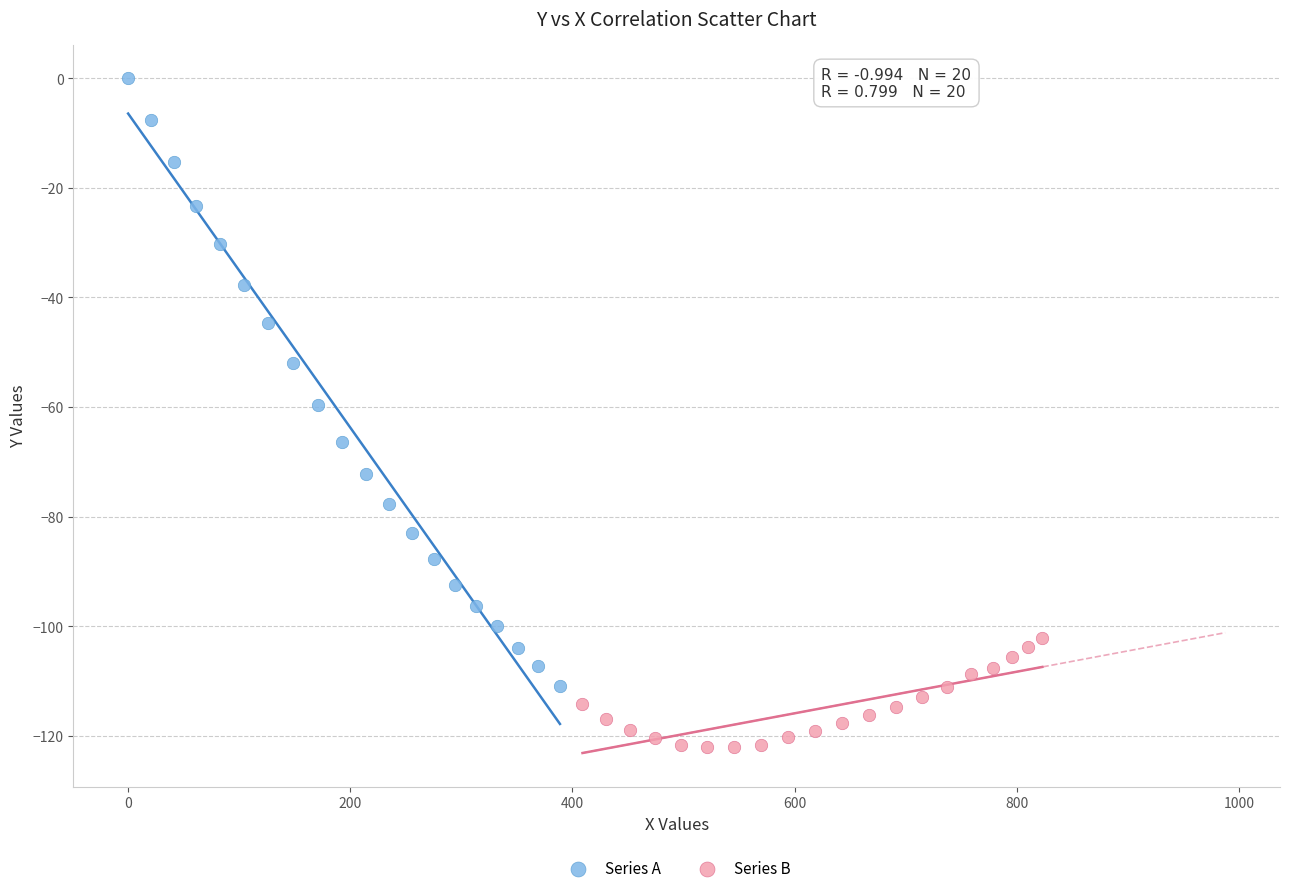

Which series has the widest spread of Y values?

Series A